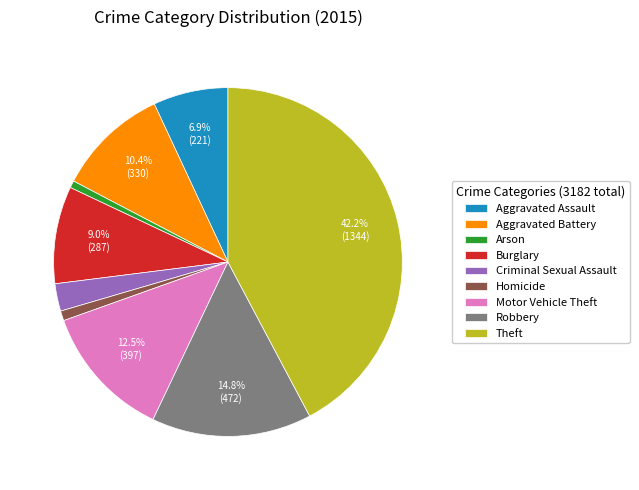

To the nearest percent, what is the difference between the Homicide and Motor Vehicle Theft slice percentages?

12%